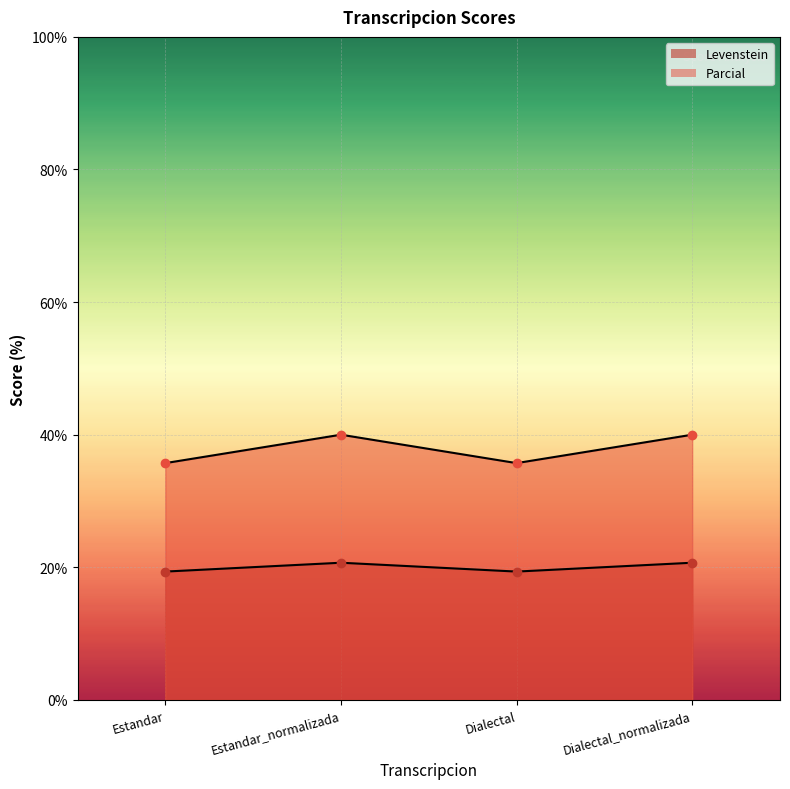

At which label does Levenstein first exceed 20?

Estandar_normalizada